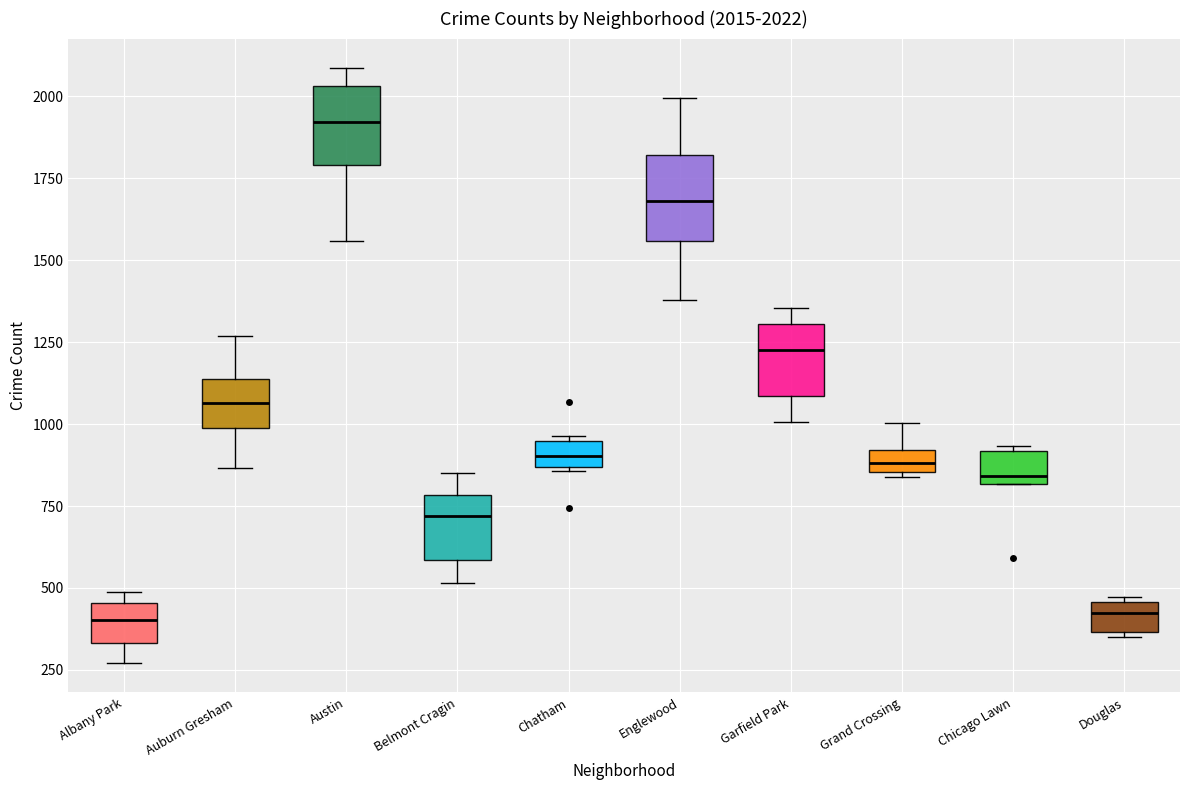

Which box has the highest median line?

Austin